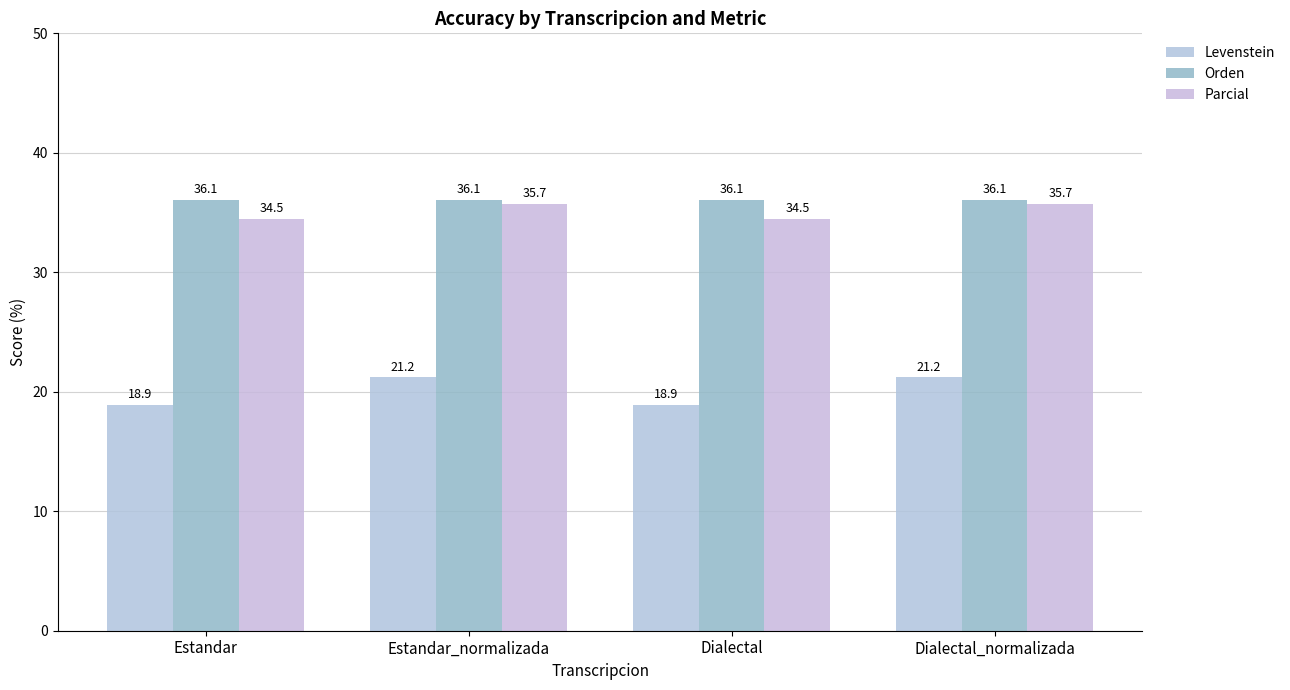

At which category is the sum across all series the highest?

Estandar_normalizada